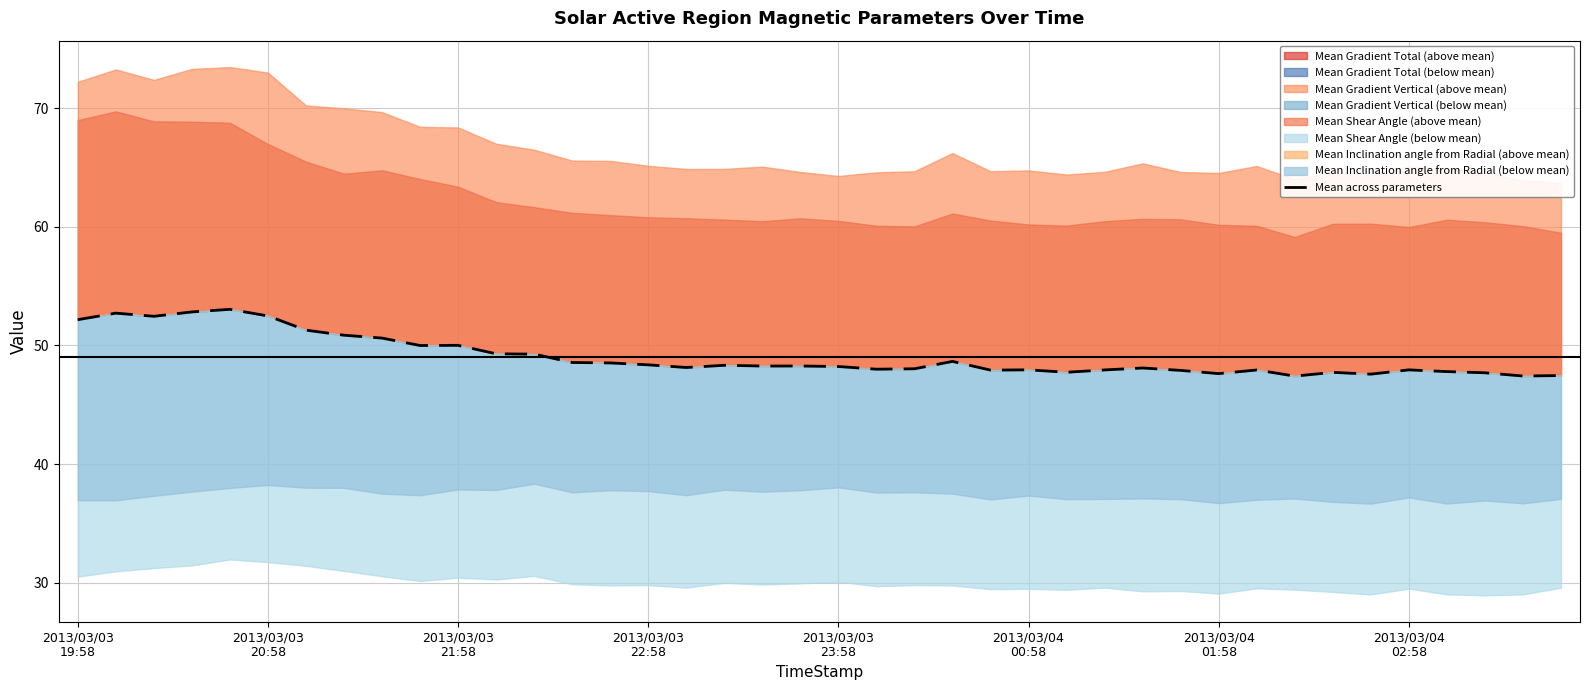

Does the chart display data point markers on the line(s)?

No